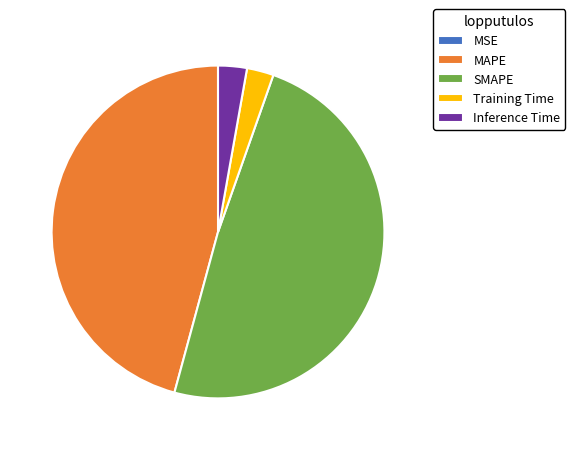

Which slice is the largest?

SMAPE